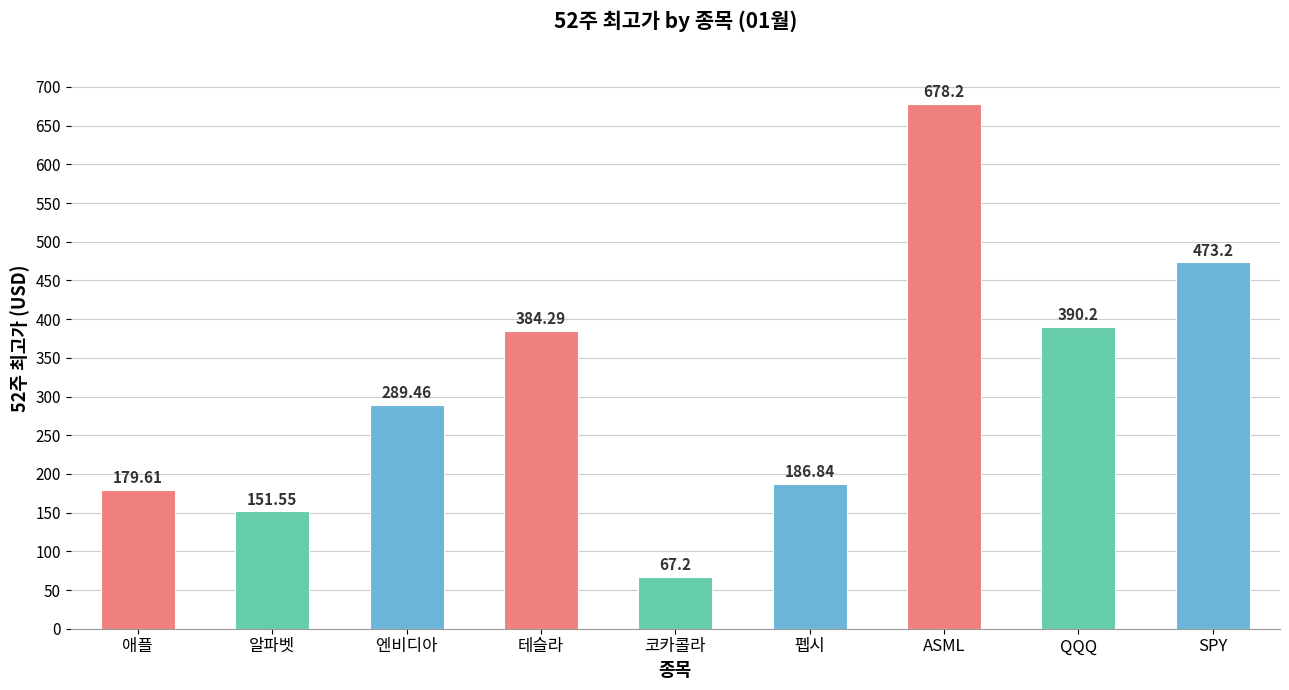

Approximately how many times larger is the value at 펩시 compared to 알파벳?

1.2